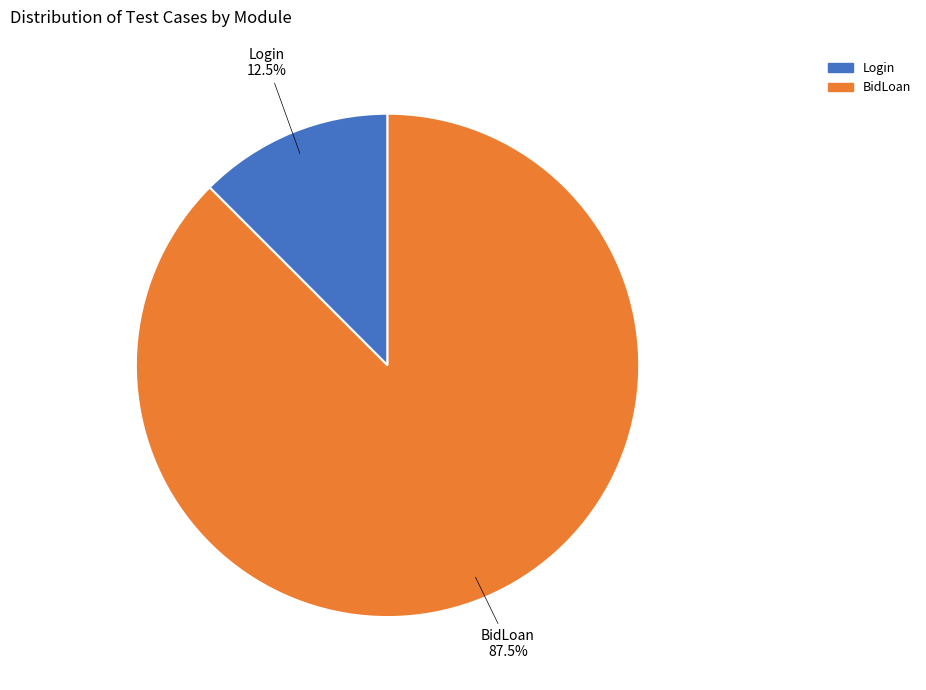

To the nearest percent, what is the difference between the BidLoan and Login slice percentages?

75%